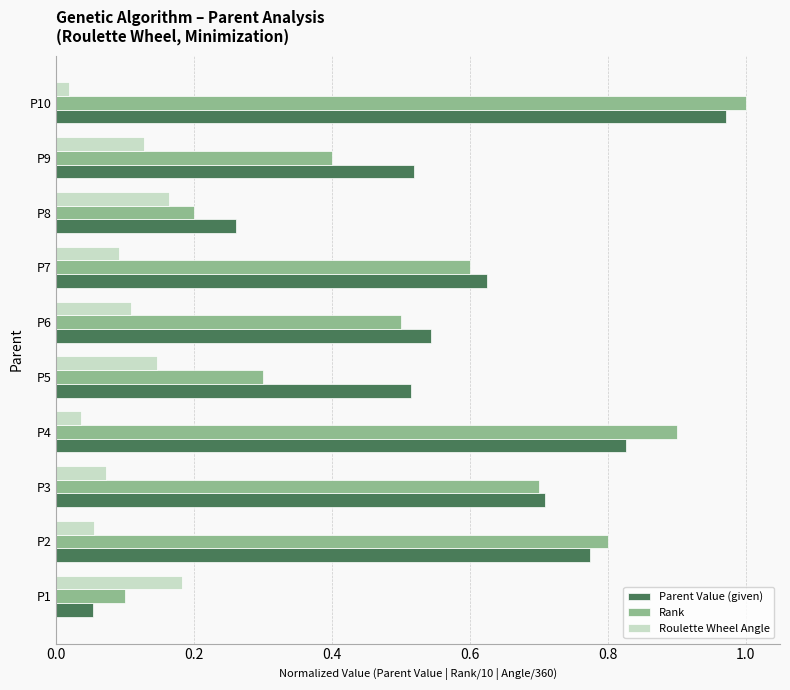

What is the sum of all Parent Value (given) values?

5.8